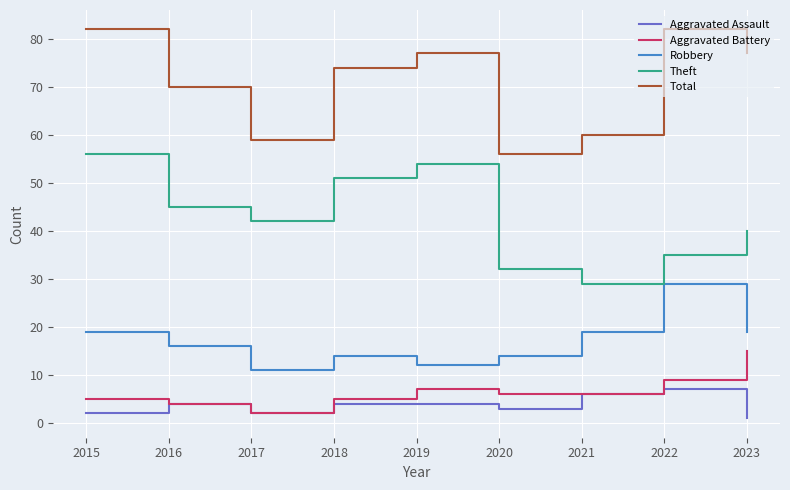

Which series has the largest total across all categories?

Total